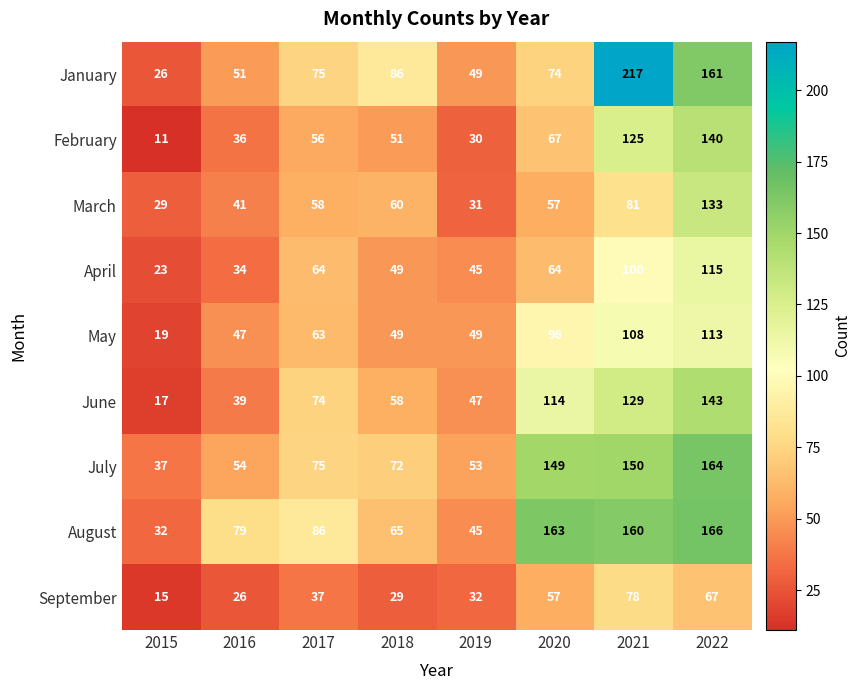

At which label is May closest to 66?

2017